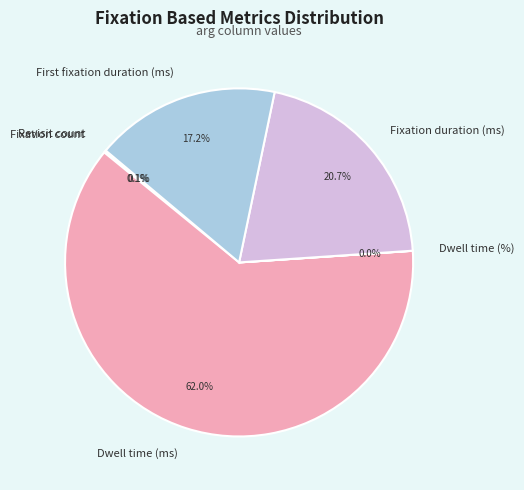

Between Dwell time (ms) and Fixation duration (ms), which is larger?

Dwell time (ms)